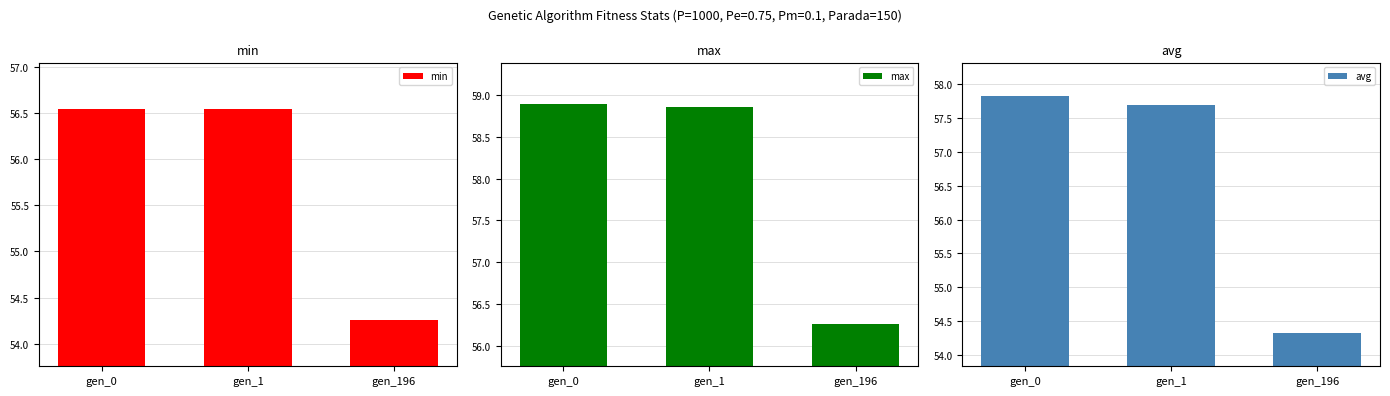

Does the chart contain stacked bars?

No